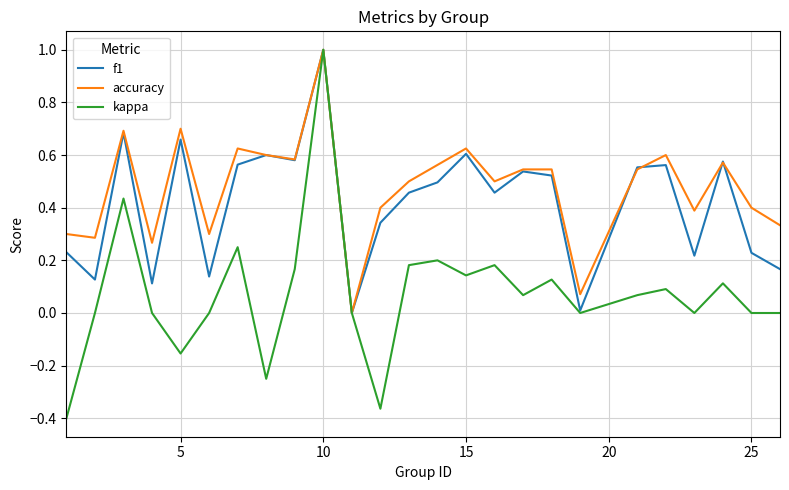

Which series has the widest spread of values?

kappa